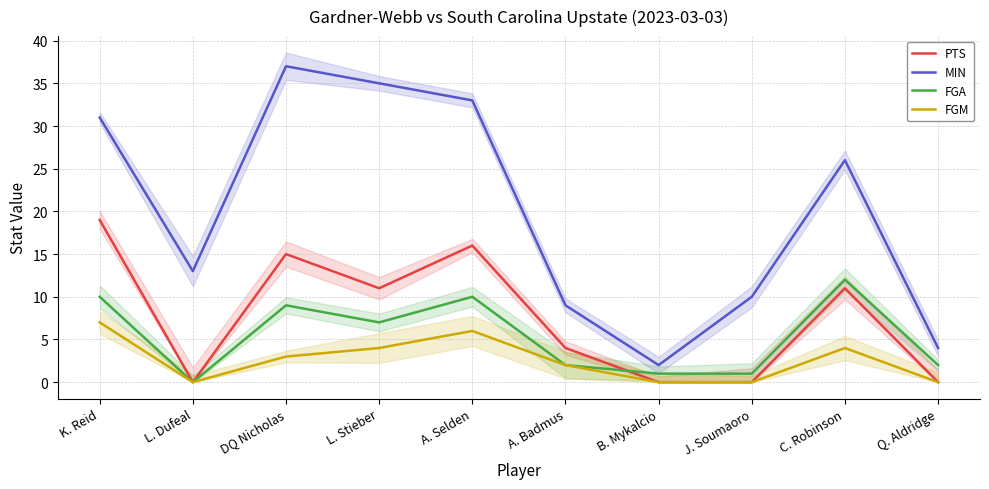

Reading right to left, transcribe all the data shown in this chart.

PTS: Q. Aldridge=0	C. Robinson=11	J. Soumaoro=0	B. Mykalcio=0	A. Badmus=4	A. Selden=16	L. Stieber=11	DQ Nicholas=15	L. Dufeal=0	K. Reid=19
MIN: Q. Aldridge=4	C. Robinson=26	J. Soumaoro=10	B. Mykalcio=2	A. Badmus=9	A. Selden=33	L. Stieber=35	DQ Nicholas=37	L. Dufeal=13	K. Reid=31
FGA: Q. Aldridge=2	C. Robinson=12	J. Soumaoro=1	B. Mykalcio=1	A. Badmus=2	A. Selden=10	L. Stieber=7	DQ Nicholas=9	L. Dufeal=0	K. Reid=10
FGM: Q. Aldridge=0	C. Robinson=4	J. Soumaoro=0	B. Mykalcio=0	A. Badmus=2	A. Selden=6	L. Stieber=4	DQ Nicholas=3	L. Dufeal=0	K. Reid=7